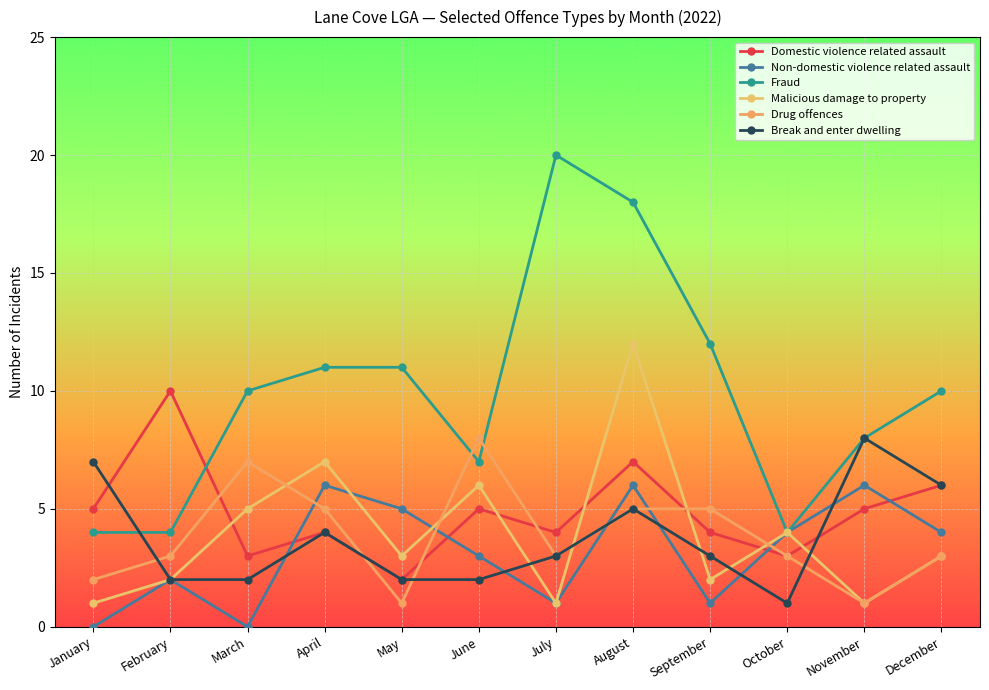

The Break and enter dwelling series shows 3 at March. True or false?

False